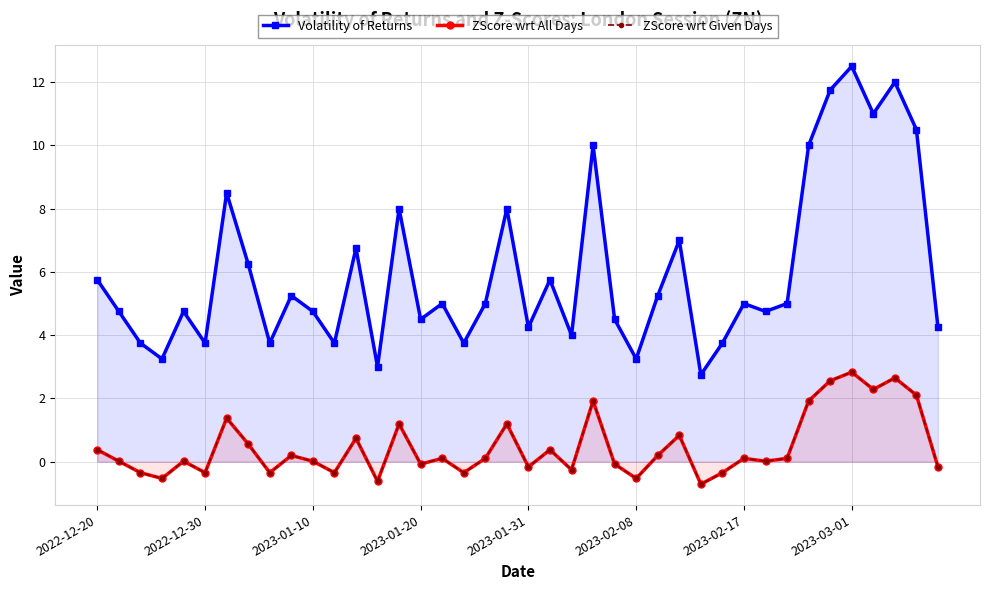

What is the average value of the ZScore wrt Given Days series?

0.5